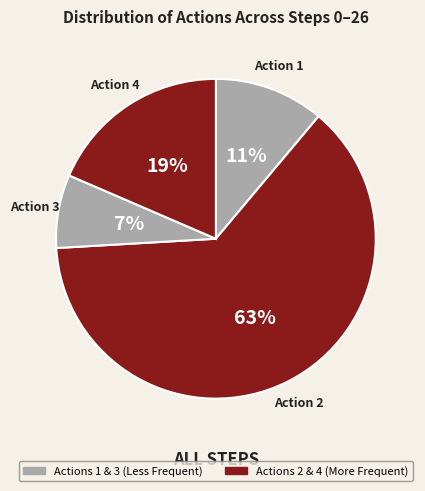

Count the number of slices in the pie.

4